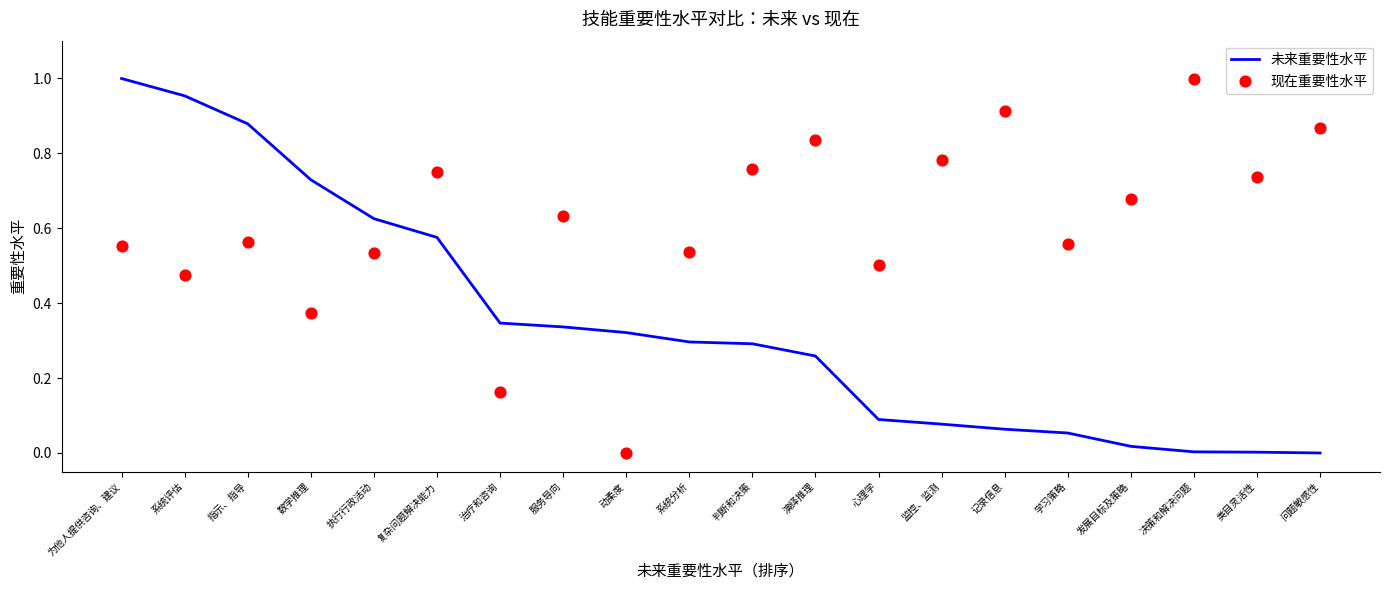

Which series contains the lowest Y value?

未来重要性水平